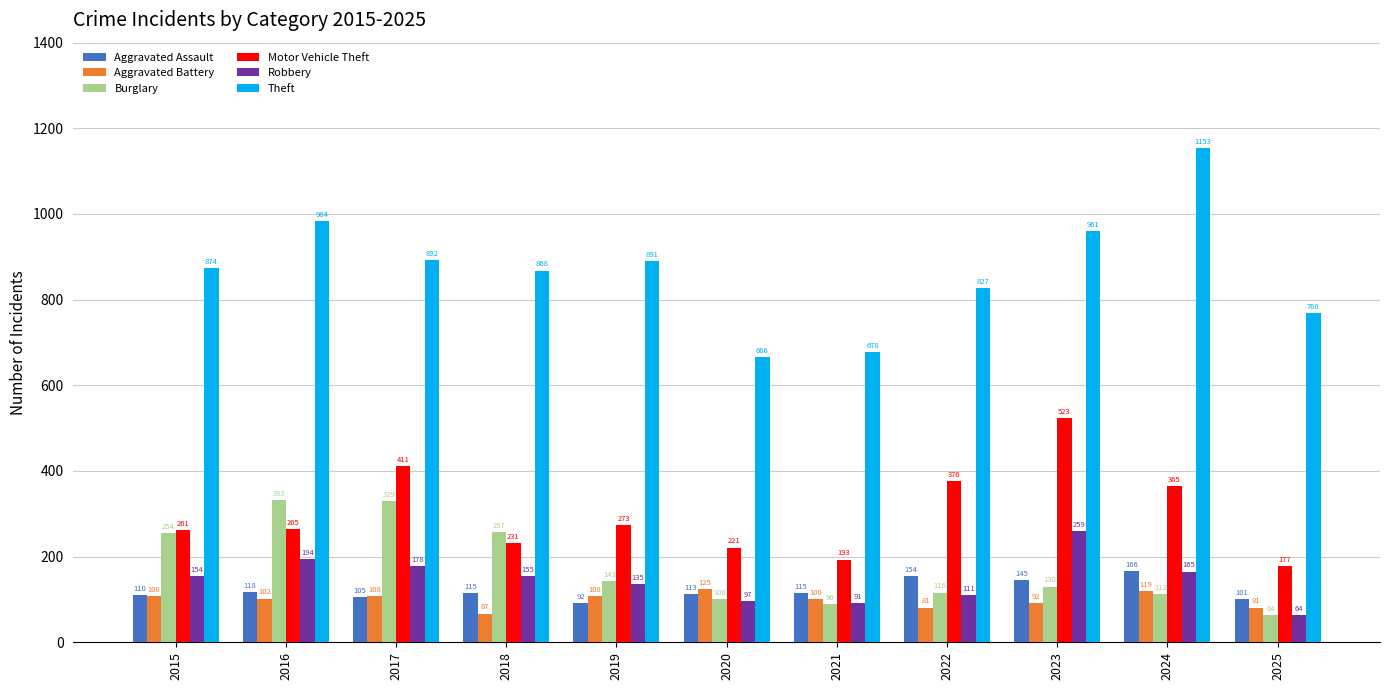

What is the value of the Aggravated Battery bar at the 6th from the left?

125